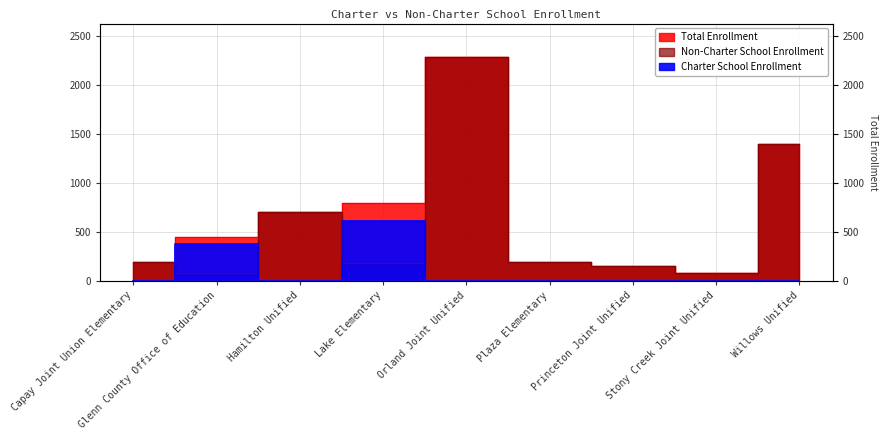

How many values in the Non-Charter School Enrollment series exceed 190?

4